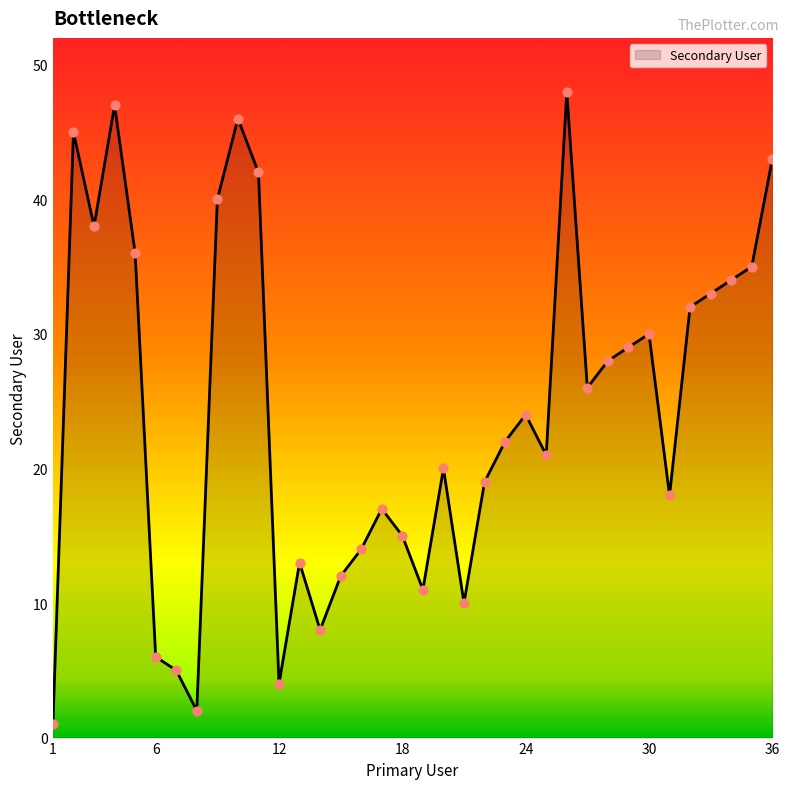

What is the difference between the maximum and minimum values?

47